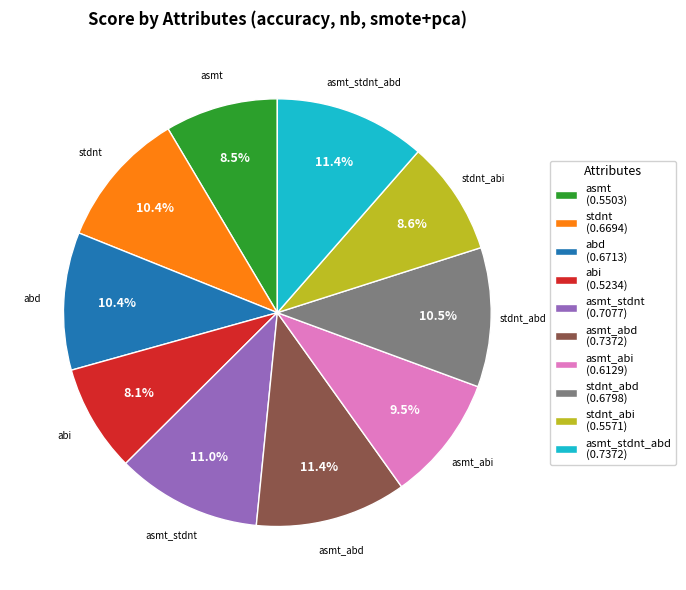

What percentage is NOT represented by abi?

91.9%